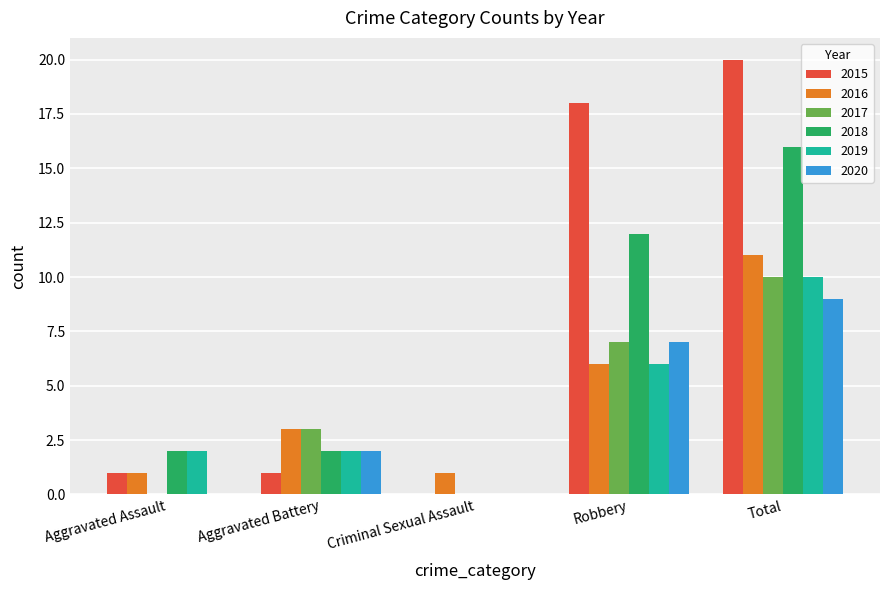

Is the value of 2017 at Aggravated Battery greater than the value of 2015 at Aggravated Assault?

Yes